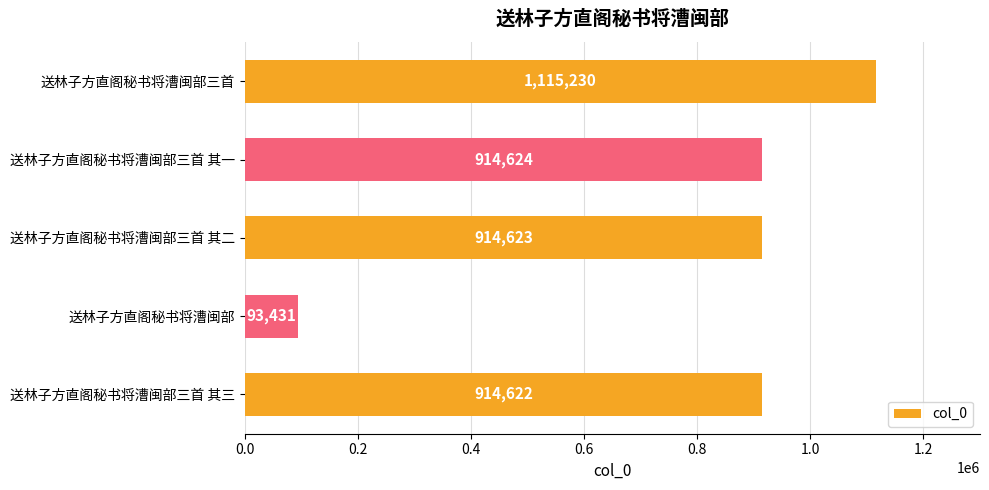

How many data points does each series have?

5